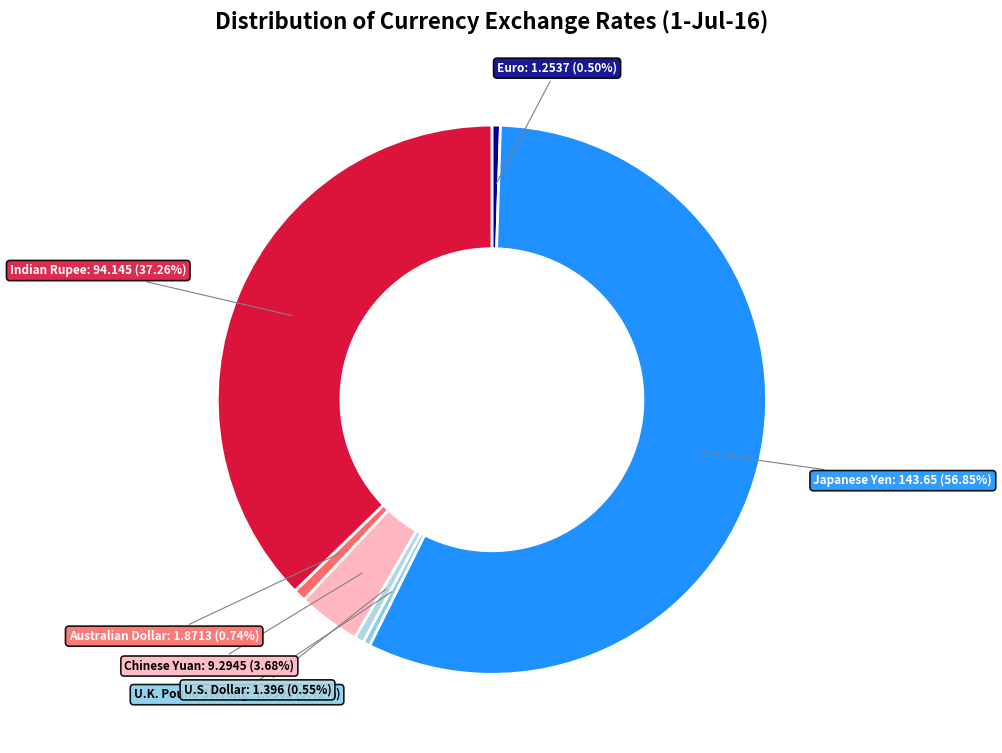

Is Japanese Yen the majority of the pie?

Yes